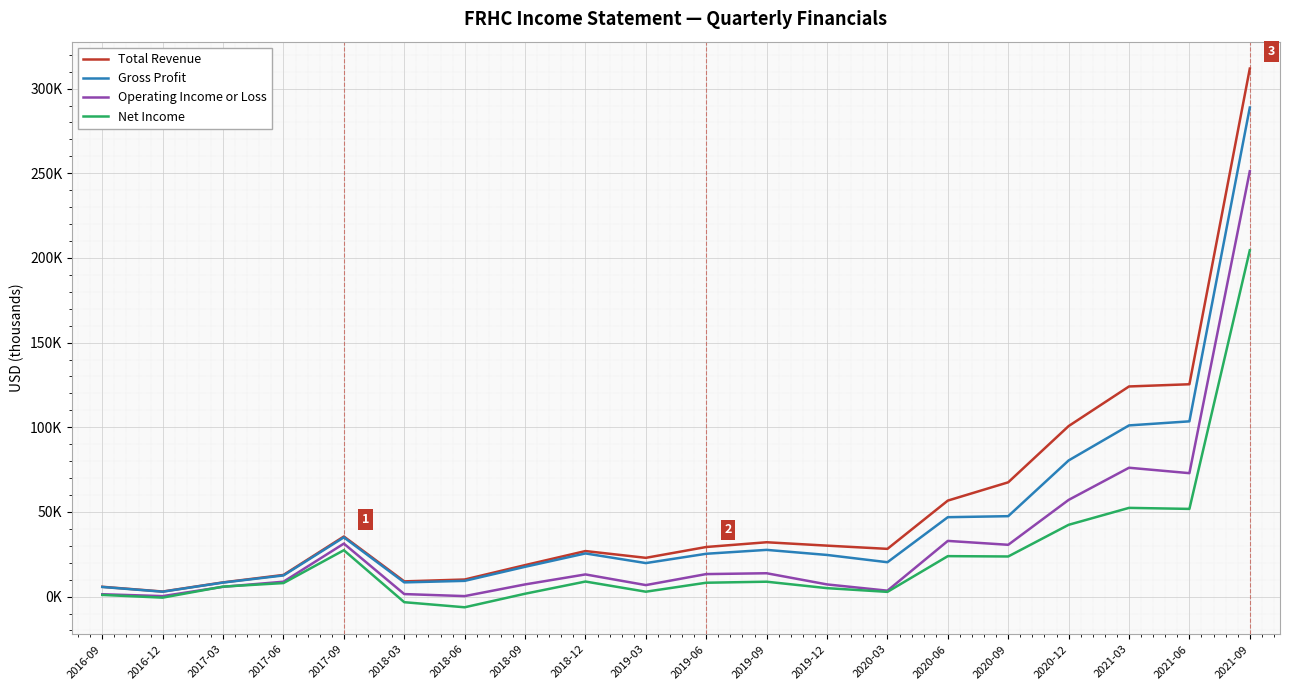

Is it true that Net Income equals 9369 at 2020-12?

False